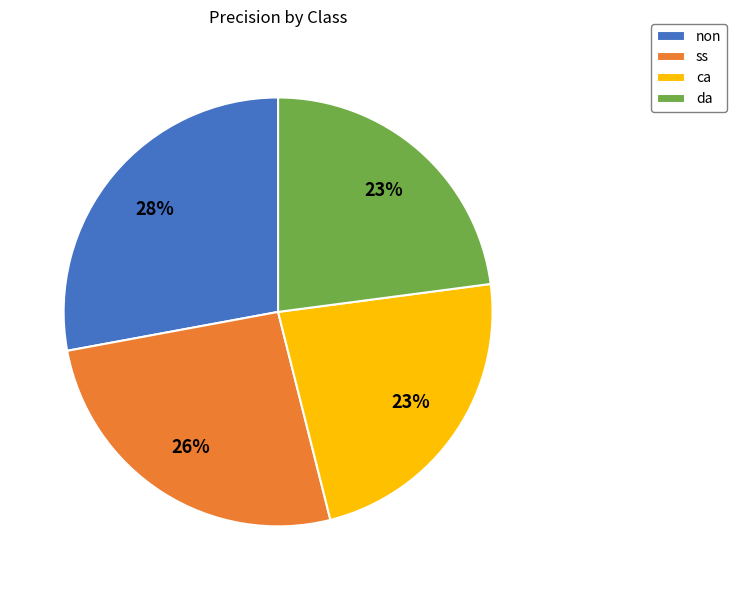

What percentage is the ca slice, to the nearest percent?

23%